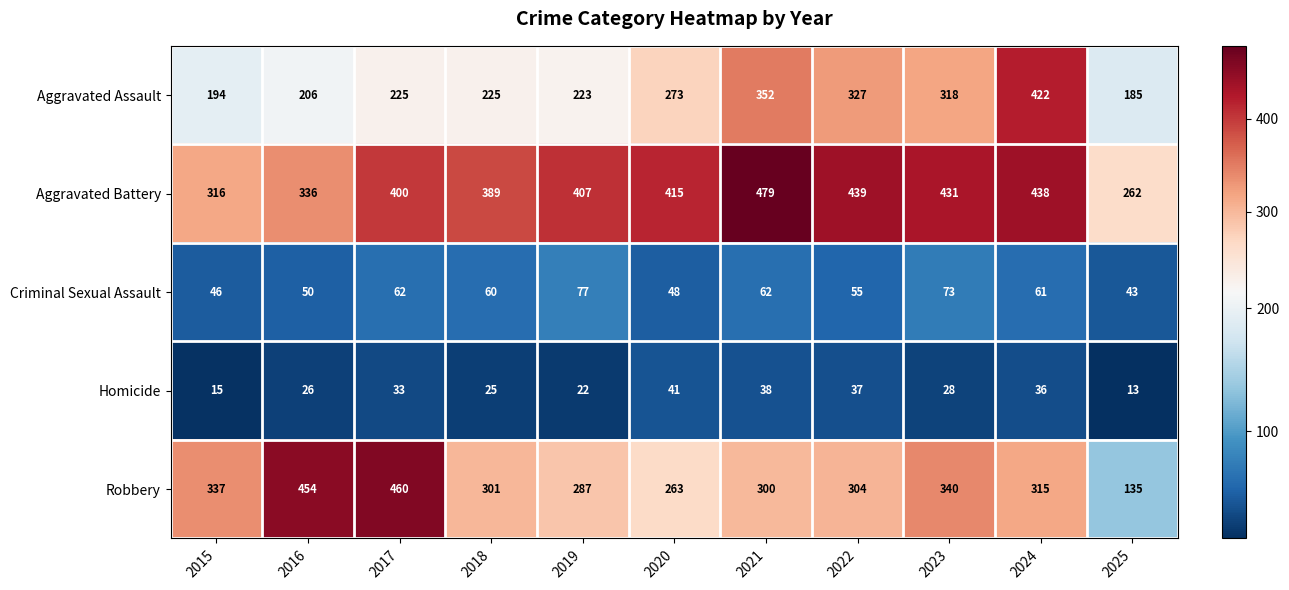

The Robbery series shows 304 at 2022. True or false?

True